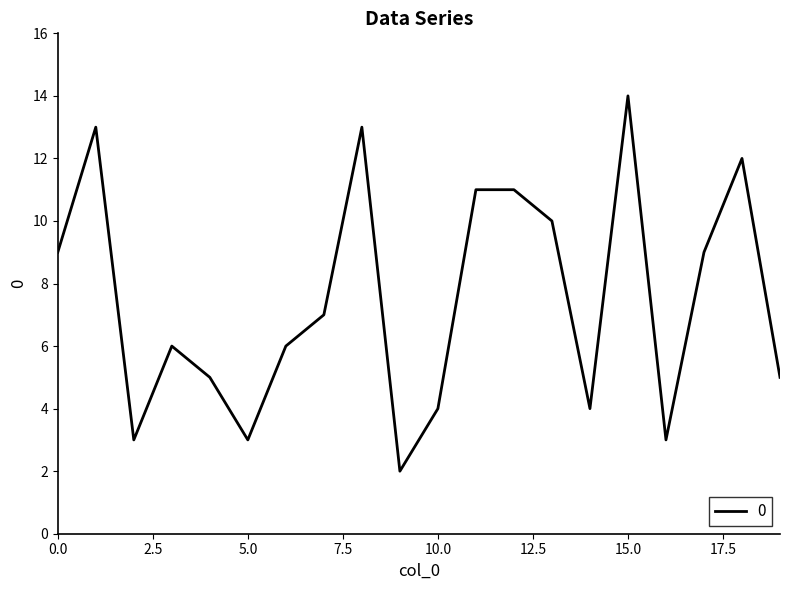

What is the greatest value displayed?

14